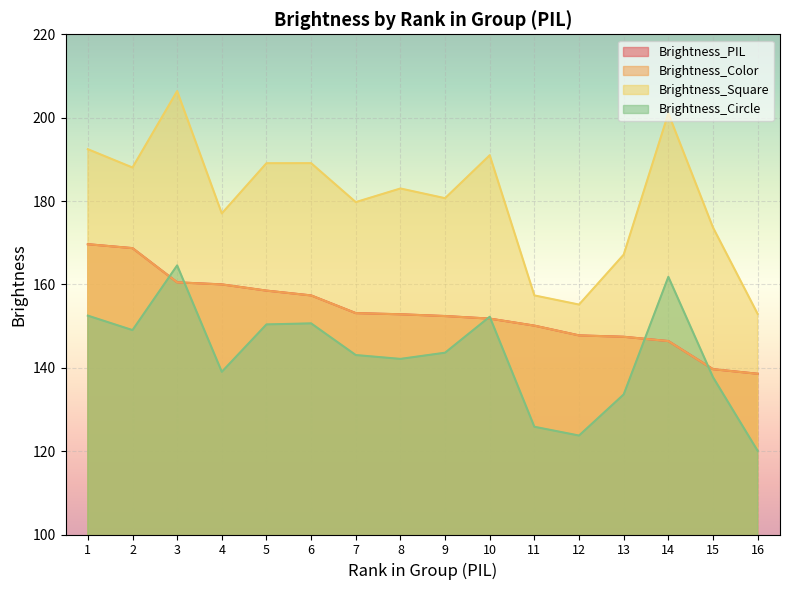

How many values in the Brightness_Color series are below 152?

7